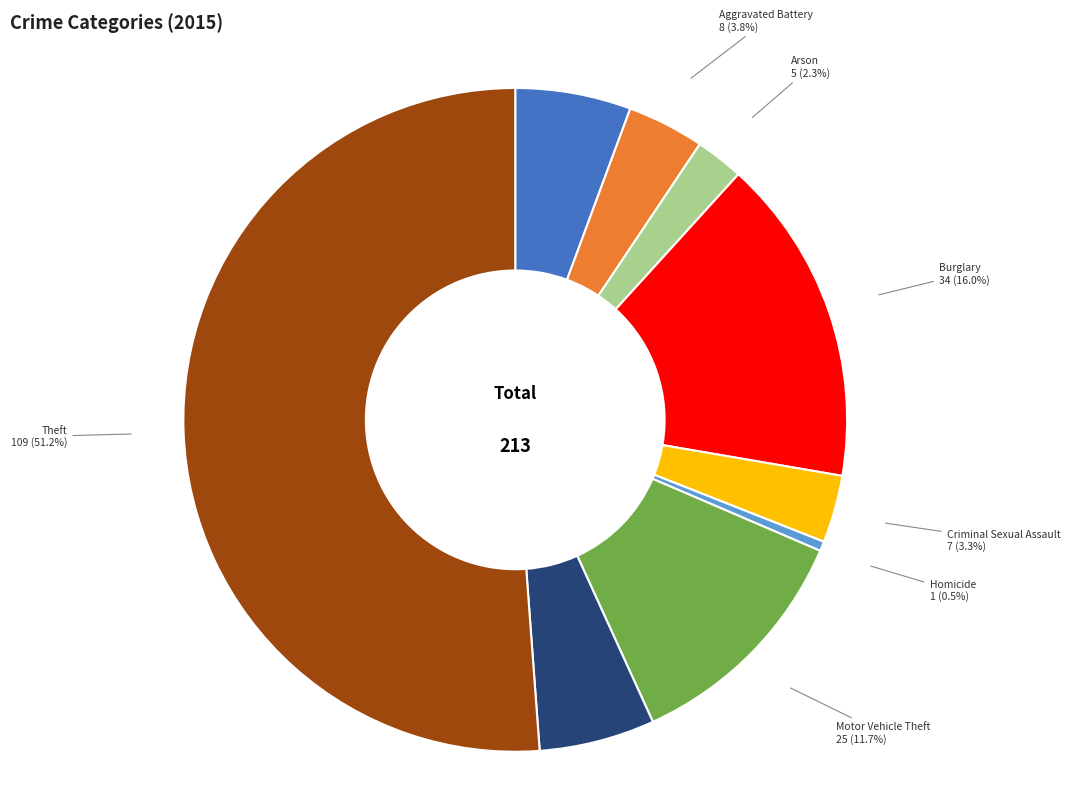

Approximately how many times larger is the value at Homicide compared to Aggravated Assault?

0.1